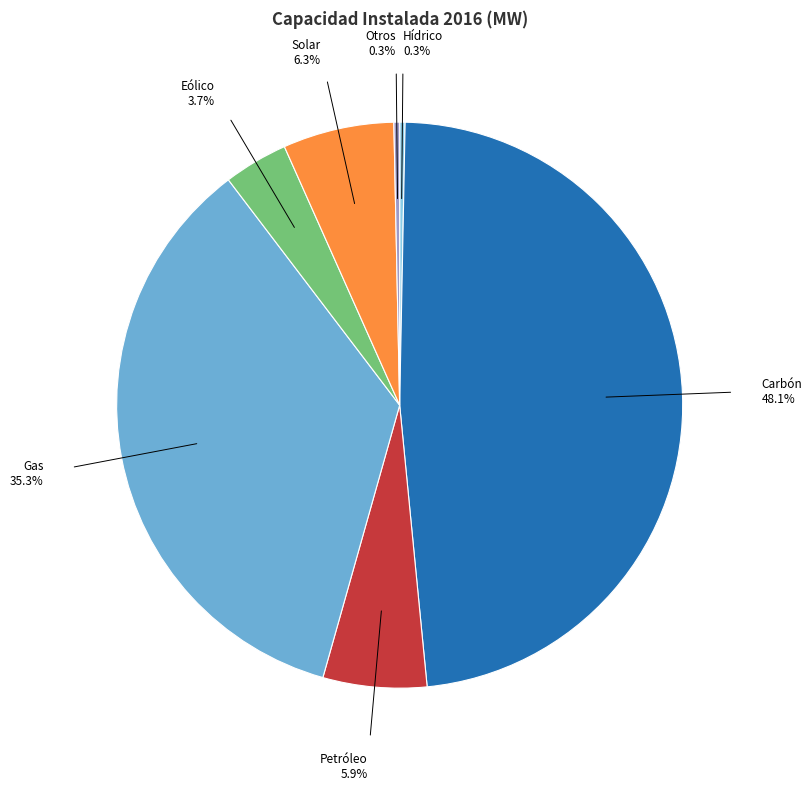

Combined, do Carbón and Eólico account for over 50%?

Yes